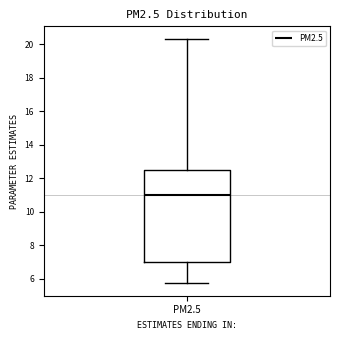

Transcribe this box plot: give where the median line is, the range the box spans, and where the two whiskers end, as read against the y-axis. The values are not printed on the chart, so give them approximately, as read against the axis.

median 11.0, box 7.0 to 12.4, whiskers 5.8 to 20.4